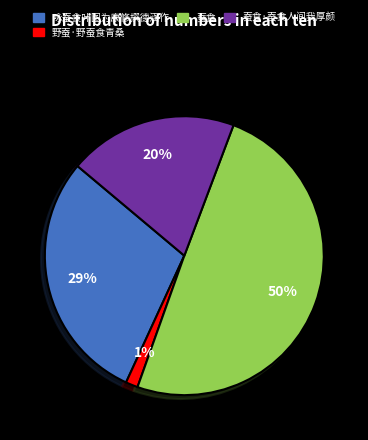

Rank the categories by value from highest to lowest.

蚕食, 咏蚕食叶图为康修撰德涵作, 蚕食·蚕食人间我厚颜, 野蚕·野蚕食青桑